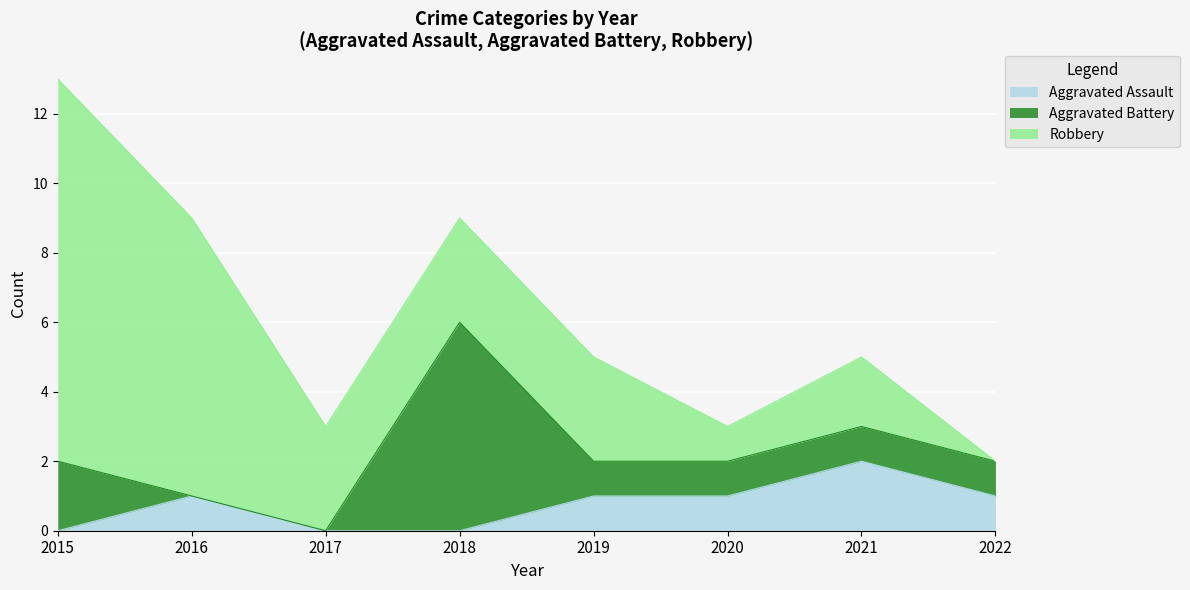

Where is the first local maximum for Aggravated Battery?

2018